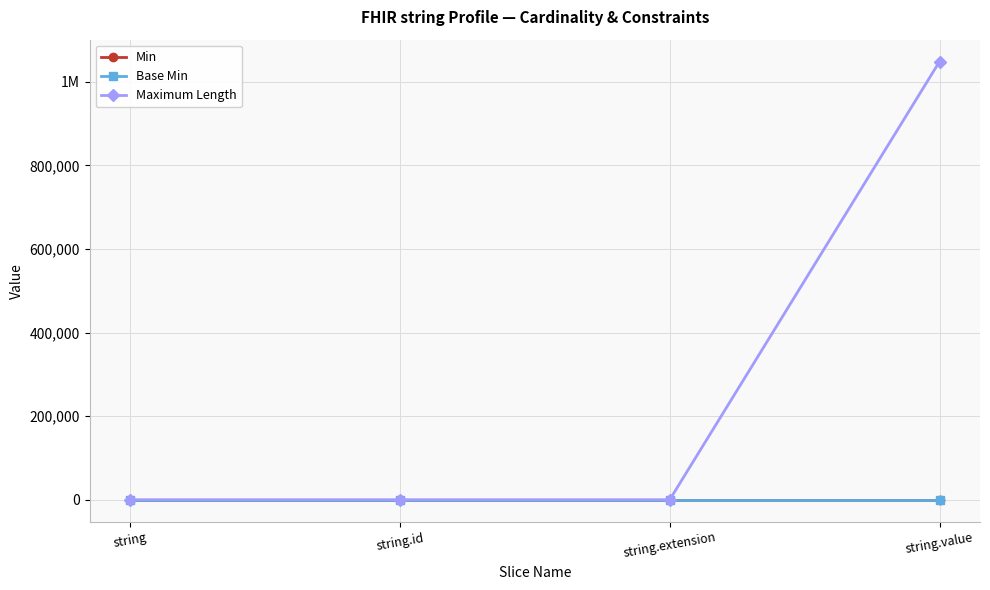

Which category has the lowest value in the Base Min series?

string